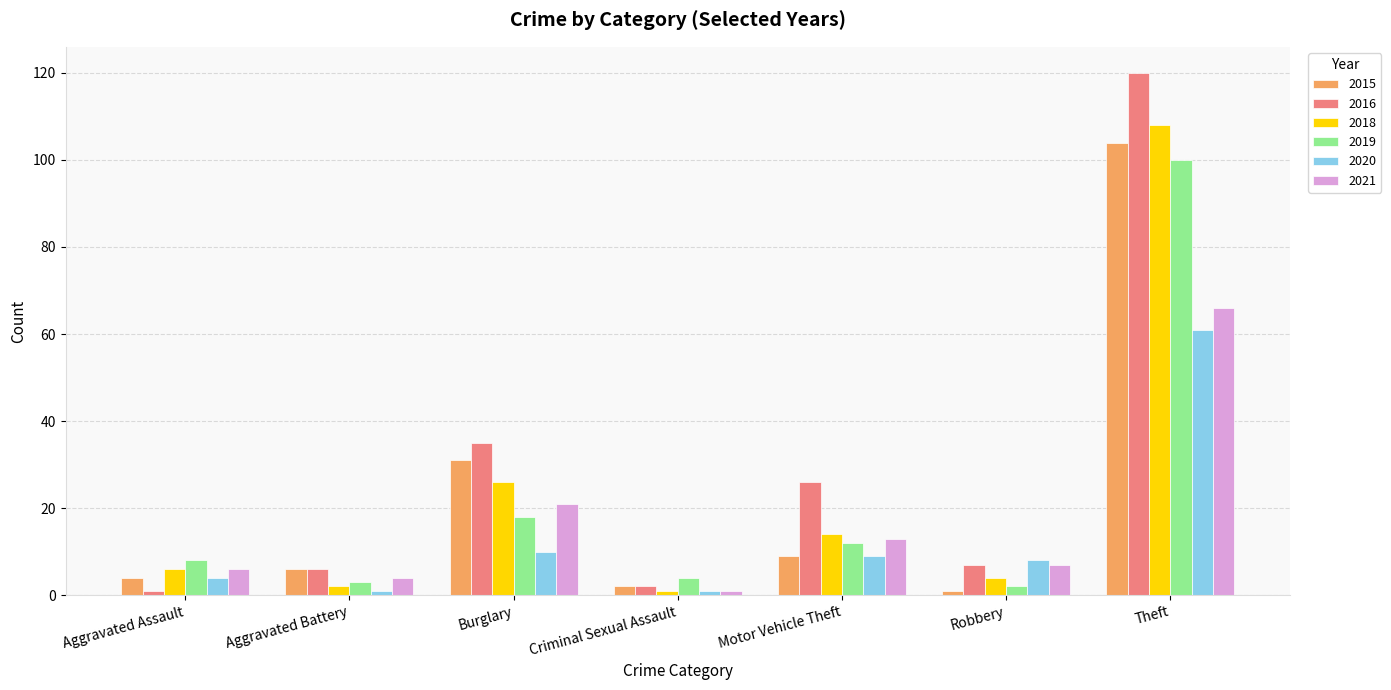

How many data points in 2019 are less than 8?

3